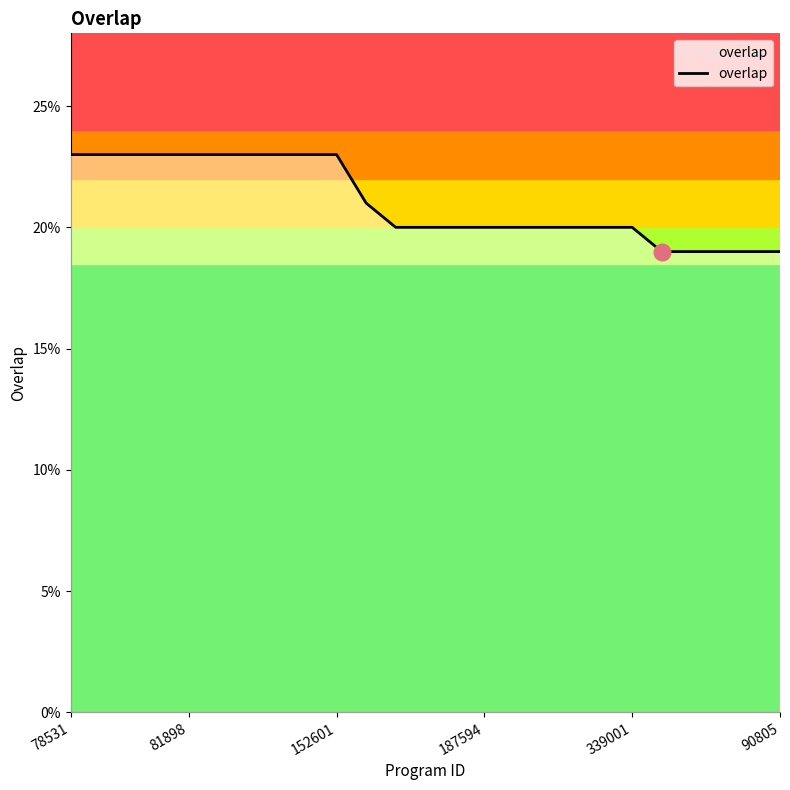

What is the difference between the maximum and minimum values?

4